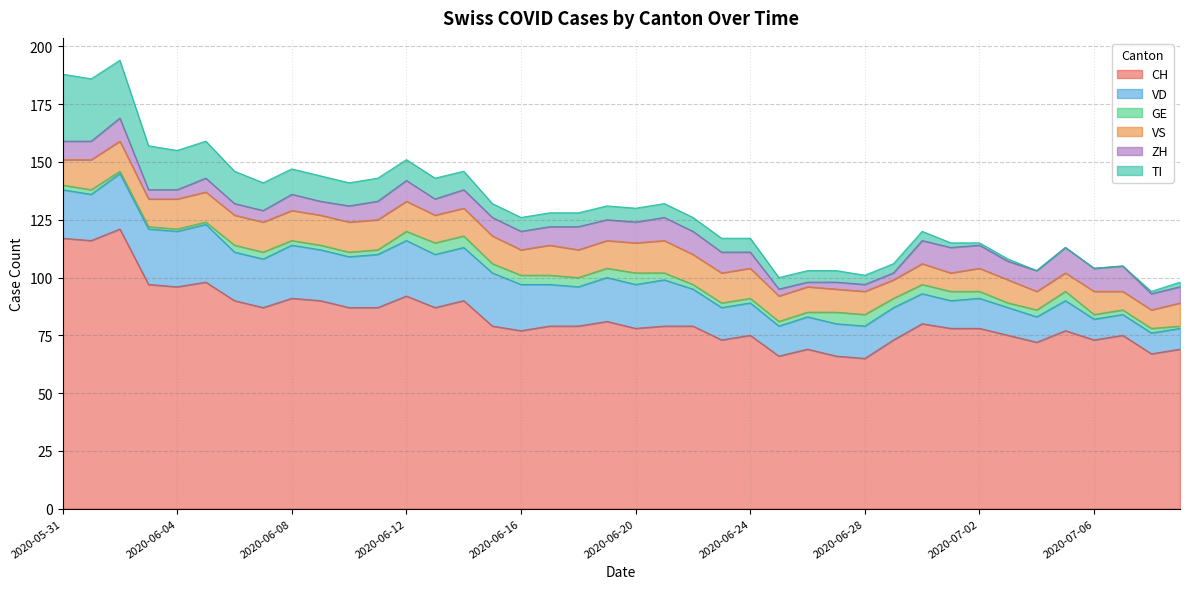

Rank the categories by VD value from lowest to highest.

2020-07-06, 2020-07-07, 2020-07-08, 2020-07-09, 2020-07-04, 2020-07-01, 2020-07-03, 2020-06-25, 2020-06-30, 2020-07-02, 2020-07-05, 2020-06-23, 2020-06-24, 2020-06-26, 2020-06-27, 2020-06-28, 2020-06-29, 2020-06-22, 2020-06-18, 2020-06-17, 2020-06-19, 2020-06-20, 2020-06-01, 2020-06-16, 2020-06-21, 2020-05-31, 2020-06-06, 2020-06-07, 2020-06-09, 2020-06-10, 2020-06-08, 2020-06-11, 2020-06-13, 2020-06-14, 2020-06-15, 2020-06-02, 2020-06-03, 2020-06-04, 2020-06-12, 2020-06-05